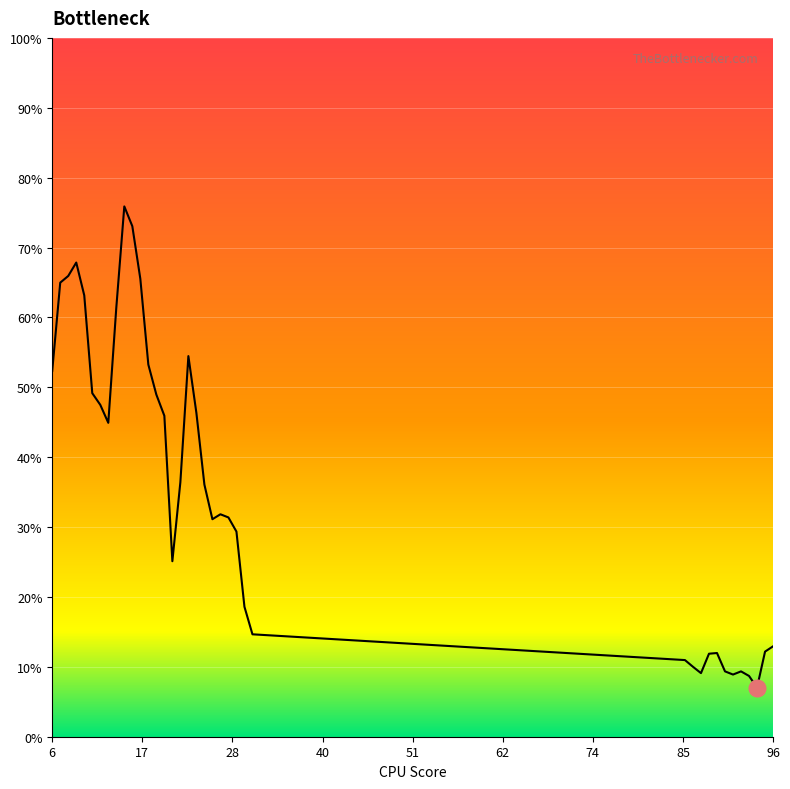

Is this an area chart (filled region under the line)?

Yes